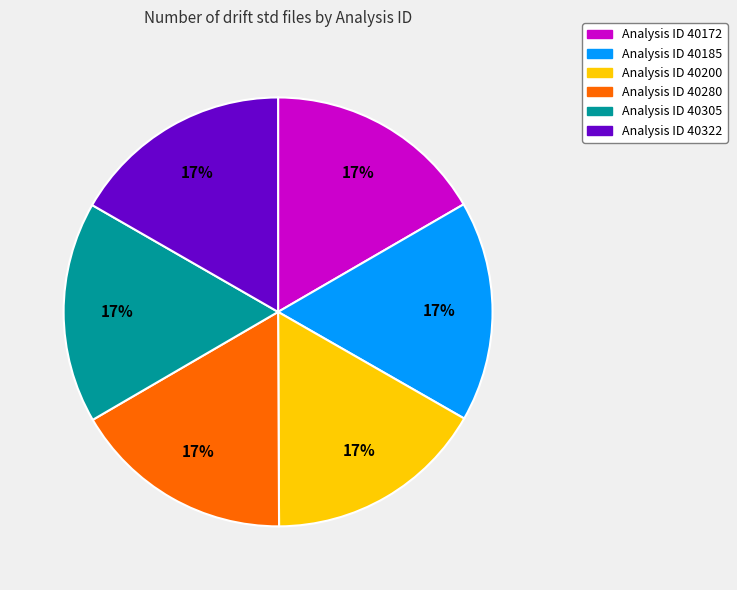

How many slices are in this pie chart?

6